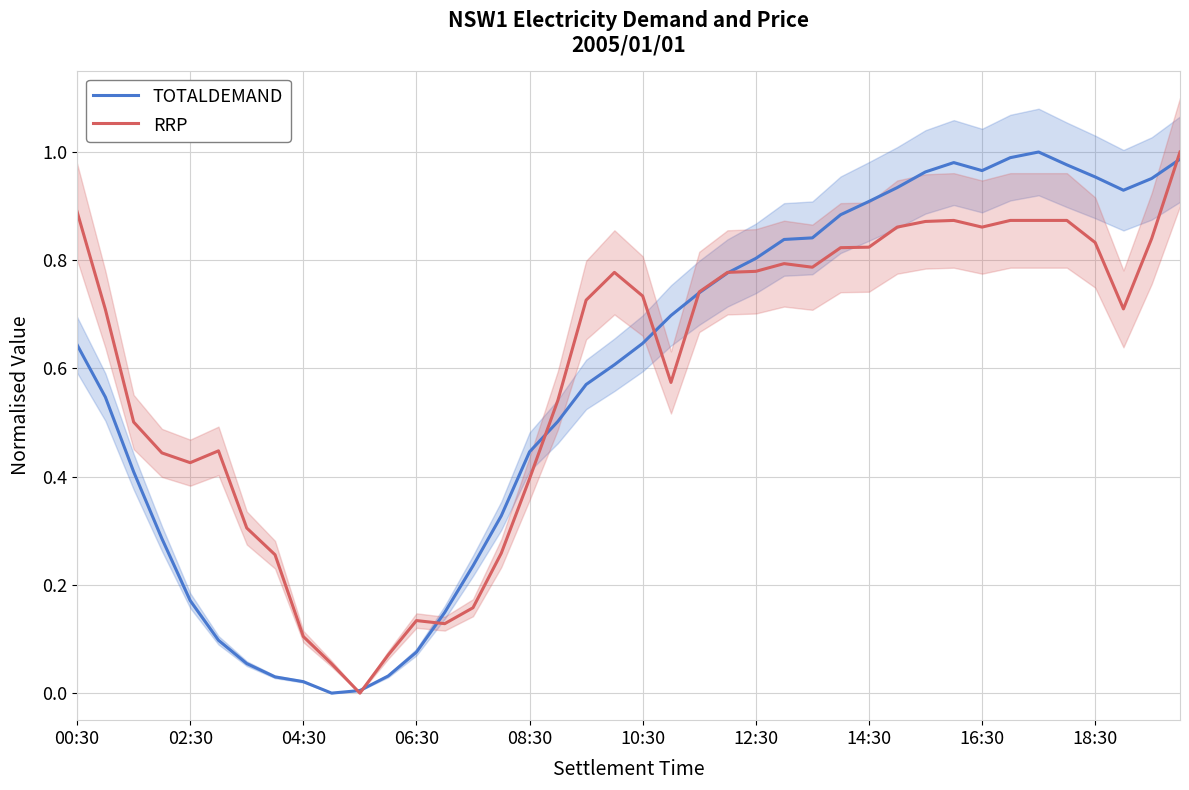

What is the approximate value of TOTALDEMAND at 12:30?

0.8